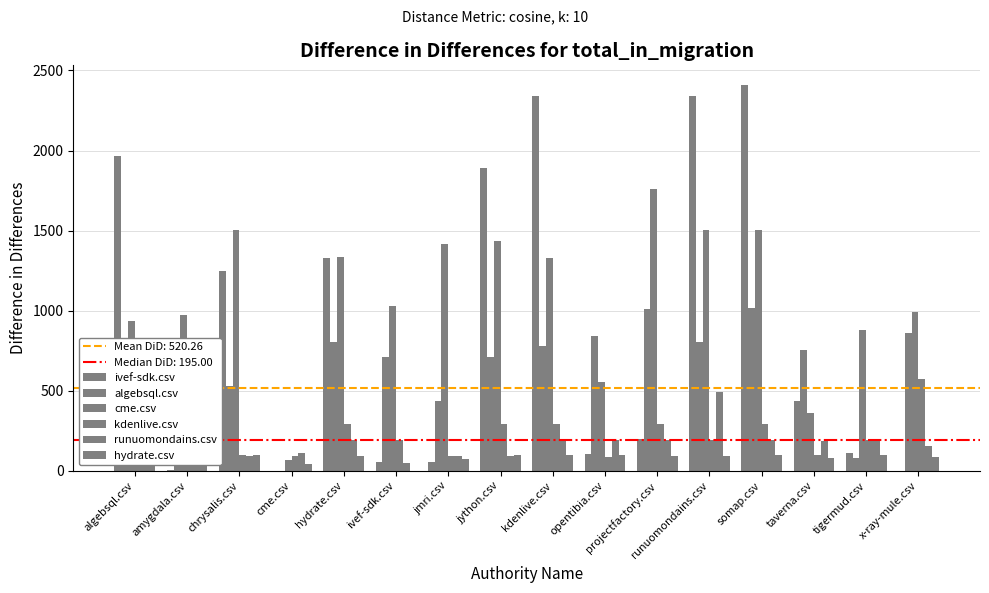

Which category has the highest value across all series?

somap.csv